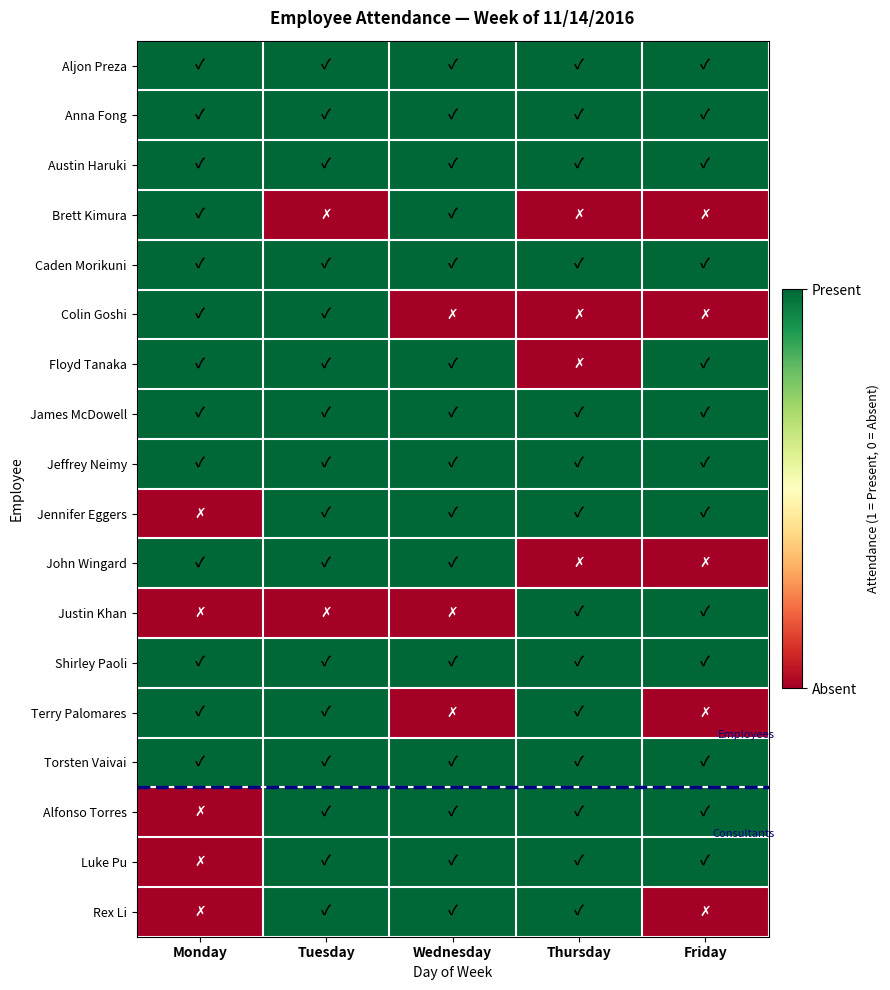

Reading right to left, transcribe all the data shown in this chart.

Aljon Preza: Friday=1	Thursday=1	Wednesday=1	Tuesday=1	Monday=1
Anna Fong: Friday=1	Thursday=1	Wednesday=1	Tuesday=1	Monday=1
Austin Haruki: Friday=1	Thursday=1	Wednesday=1	Tuesday=1	Monday=1
Brett Kimura: Friday=0	Thursday=0	Wednesday=1	Tuesday=0	Monday=1
Caden Morikuni: Friday=1	Thursday=1	Wednesday=1	Tuesday=1	Monday=1
Colin Goshi: Friday=0	Thursday=0	Wednesday=0	Tuesday=1	Monday=1
Floyd Tanaka: Friday=1	Thursday=0	Wednesday=1	Tuesday=1	Monday=1
James McDowell: Friday=1	Thursday=1	Wednesday=1	Tuesday=1	Monday=1
Jeffrey Neimy: Friday=1	Thursday=1	Wednesday=1	Tuesday=1	Monday=1
Jennifer Eggers: Friday=1	Thursday=1	Wednesday=1	Tuesday=1	Monday=0
John Wingard: Friday=0	Thursday=0	Wednesday=1	Tuesday=1	Monday=1
Justin Khan: Friday=1	Thursday=1	Wednesday=0	Tuesday=0	Monday=0
Shirley Paoli: Friday=1	Thursday=1	Wednesday=1	Tuesday=1	Monday=1
Terry Palomares: Friday=0	Thursday=1	Wednesday=0	Tuesday=1	Monday=1
Torsten Vaivai: Friday=1	Thursday=1	Wednesday=1	Tuesday=1	Monday=1
Alfonso Torres: Friday=1	Thursday=1	Wednesday=1	Tuesday=1	Monday=0
Luke Pu: Friday=1	Thursday=1	Wednesday=1	Tuesday=1	Monday=0
Rex Li: Friday=0	Thursday=1	Wednesday=1	Tuesday=1	Monday=0